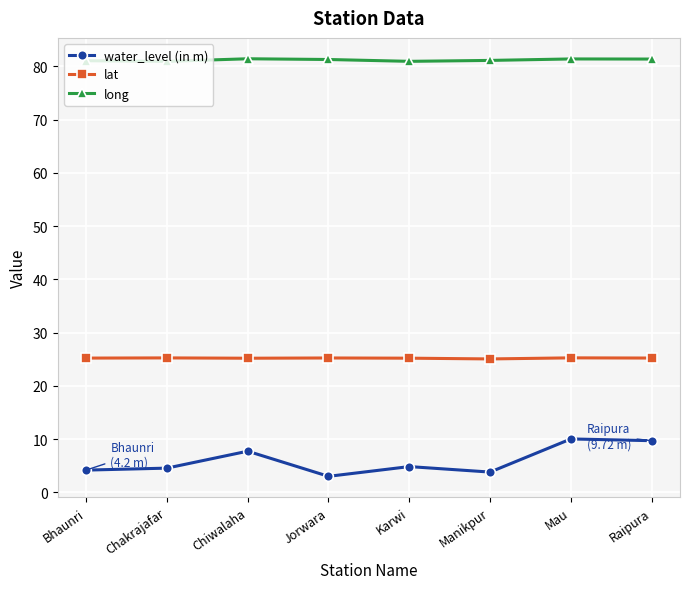

Rank the series by their maximum value, from highest to lowest.

long, lat, water_level (in m)